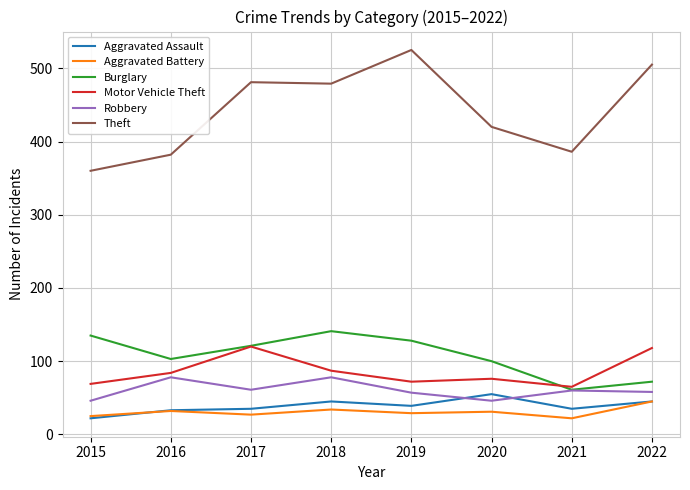

How many categories are shown in the chart?

8